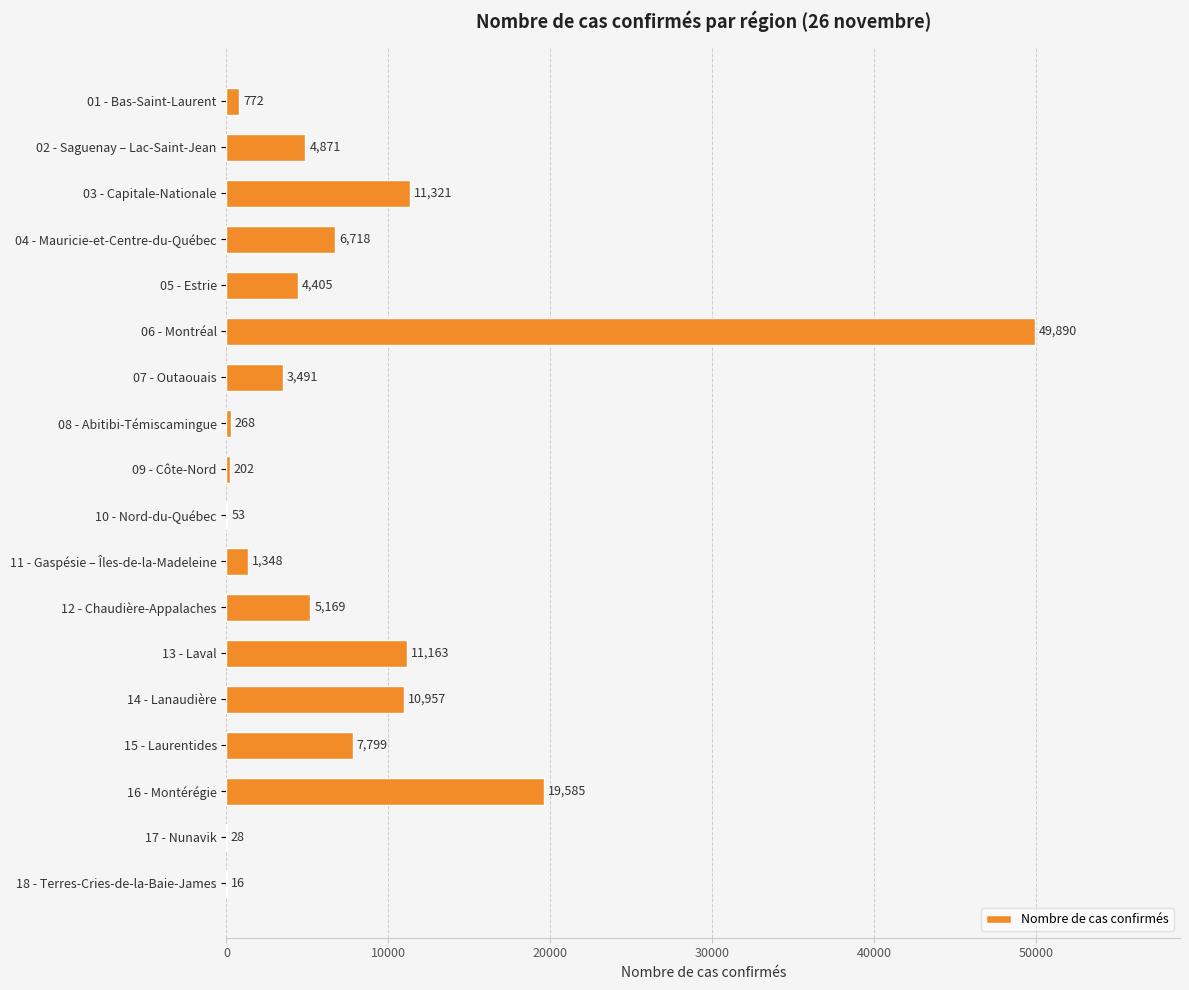

What is the sum of the values at 17 - Nunavik and 18 - Terres-Cries-de-la-Baie-James?

44